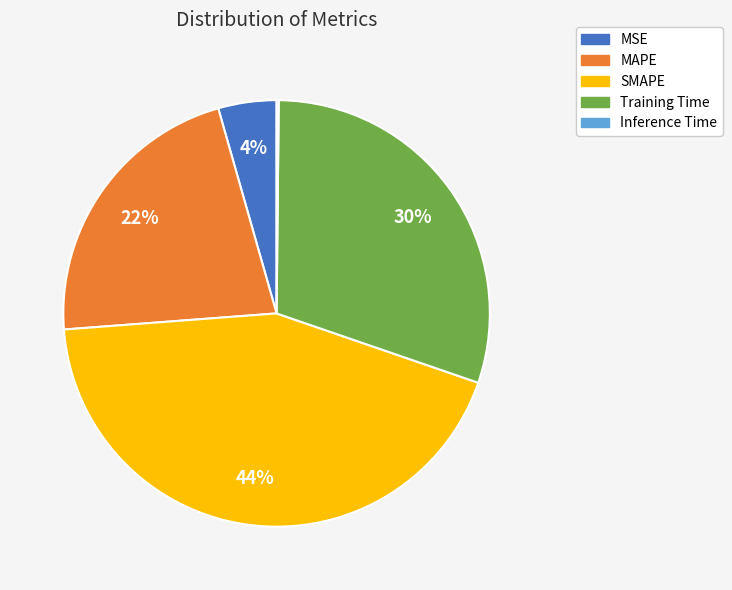

To the nearest percent, what is the combined percentage of Training Time and MAPE?

52%